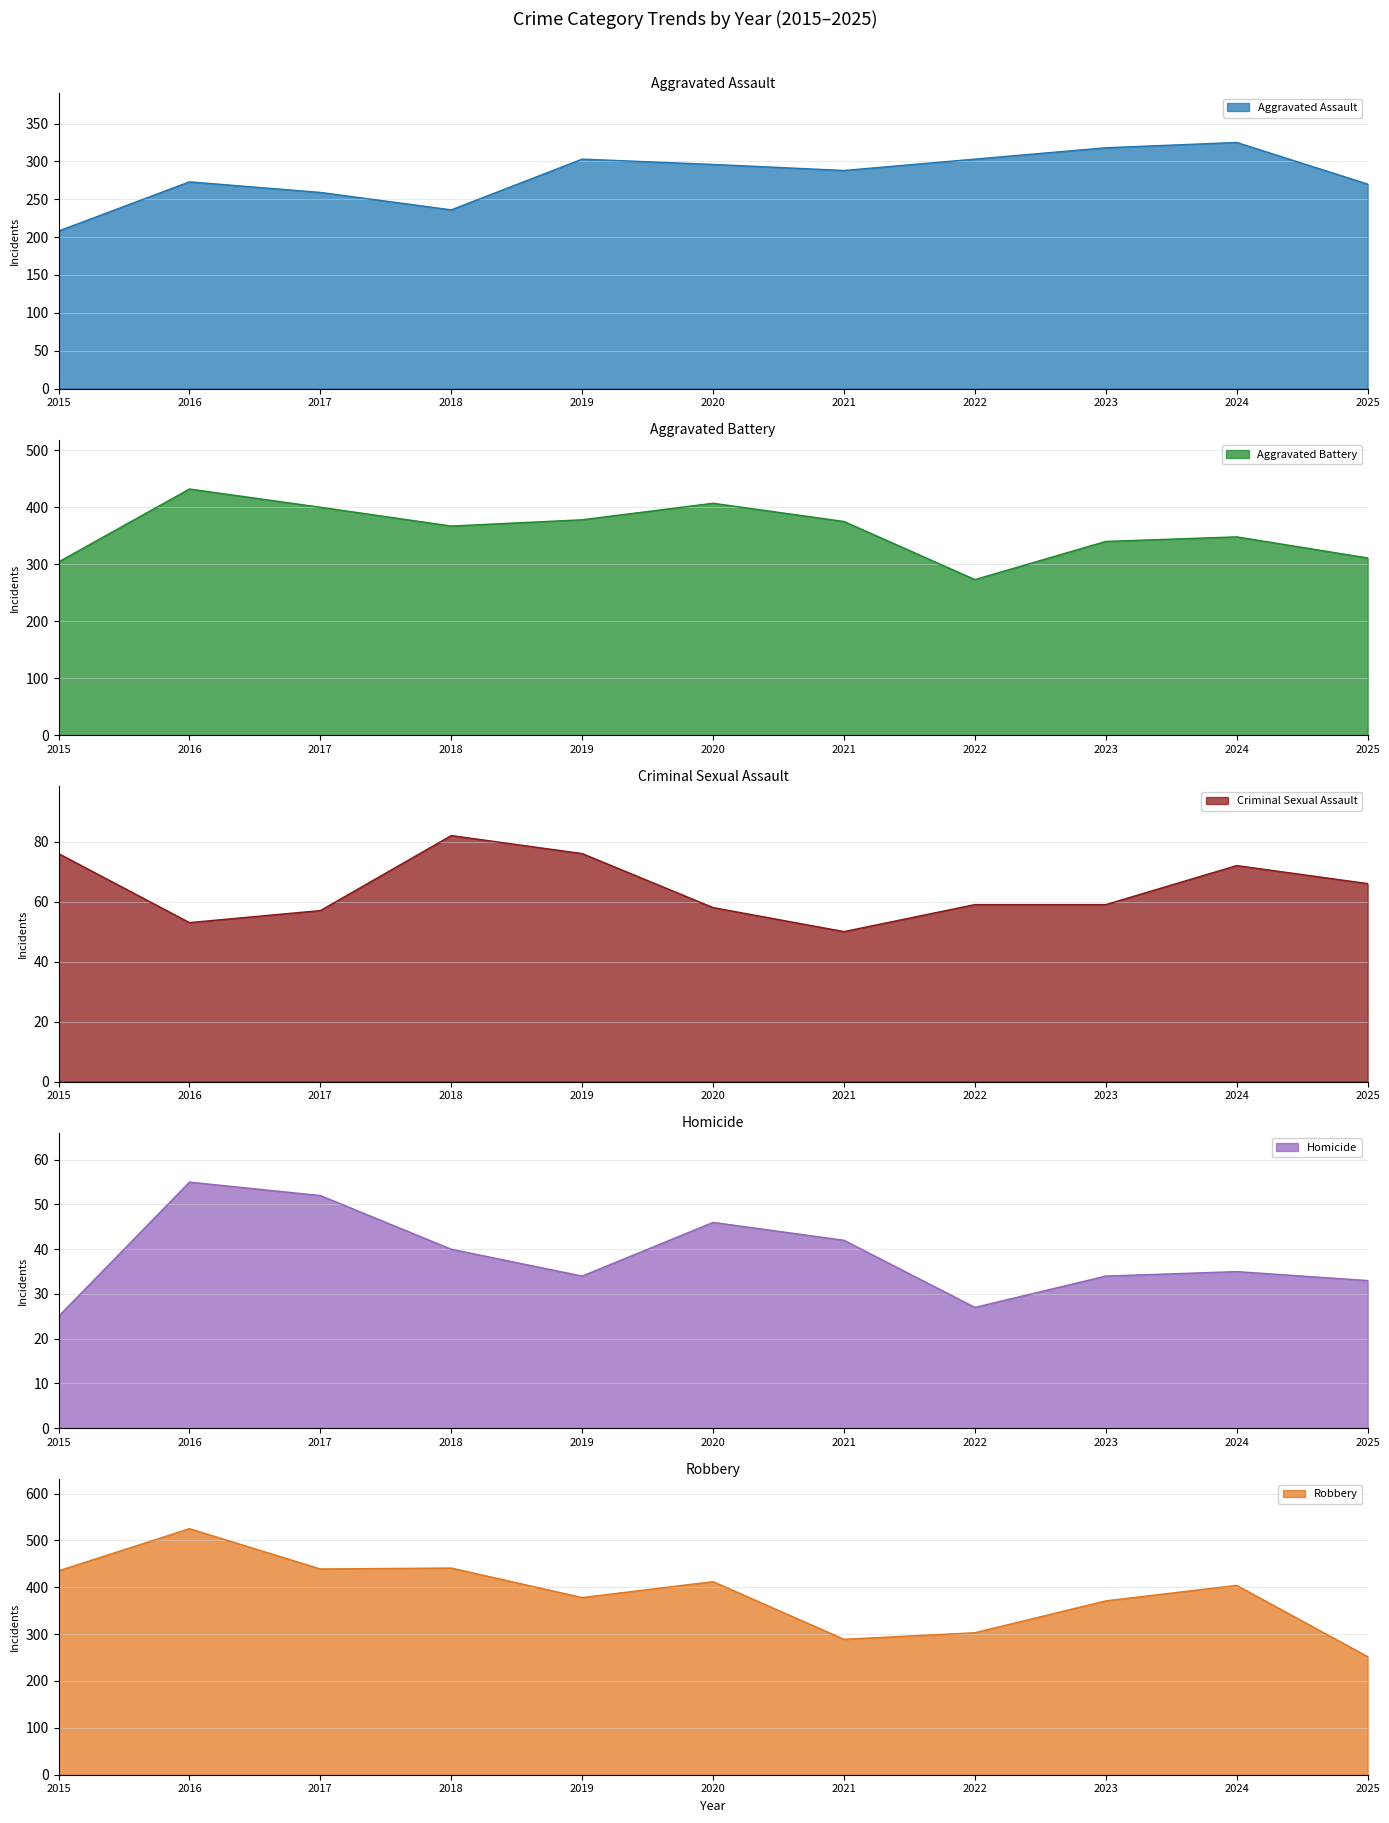

What is the total value across all series at 2015?

1048